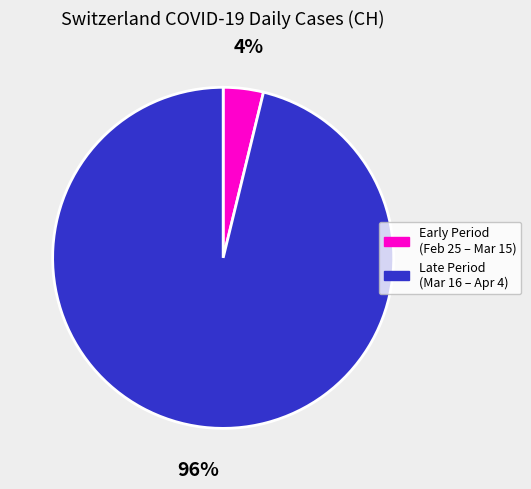

Is there a majority slice in this chart?

Yes